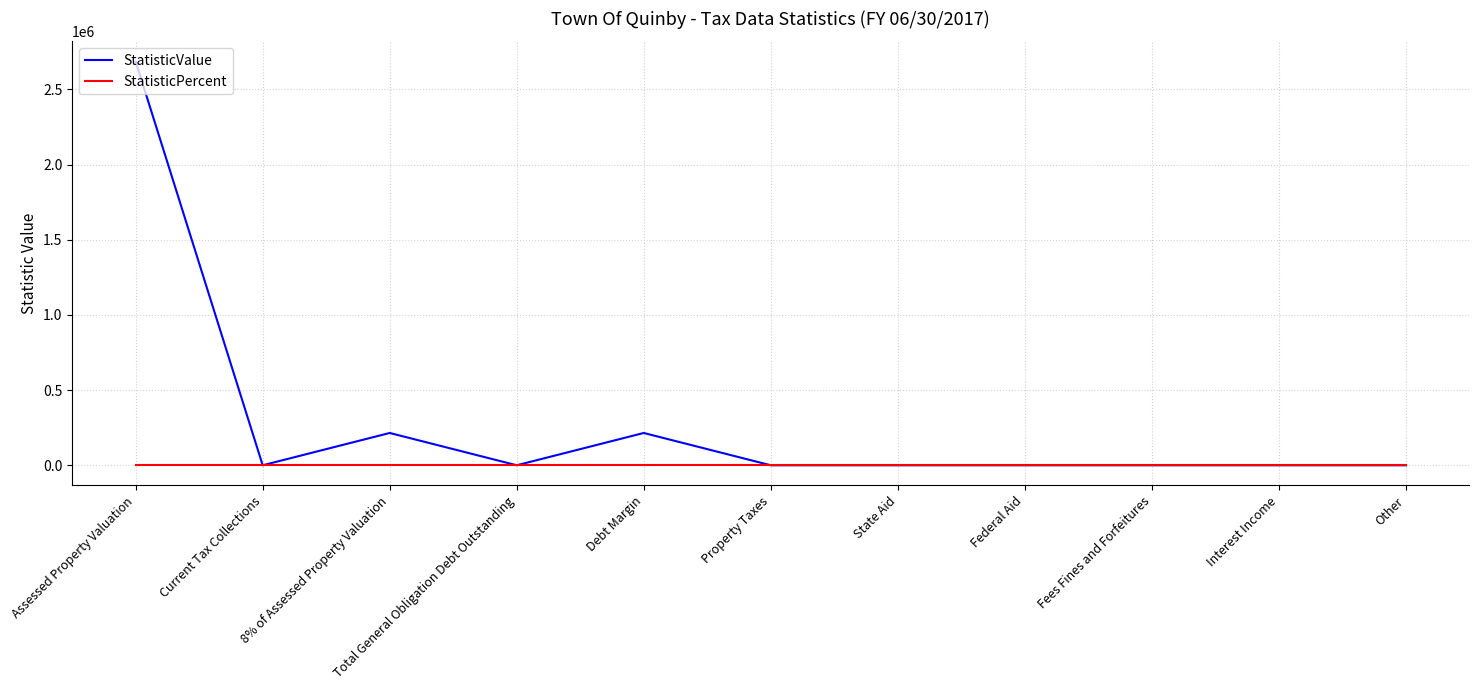

What are all the series names shown in the legend?

StatisticValue, StatisticPercent